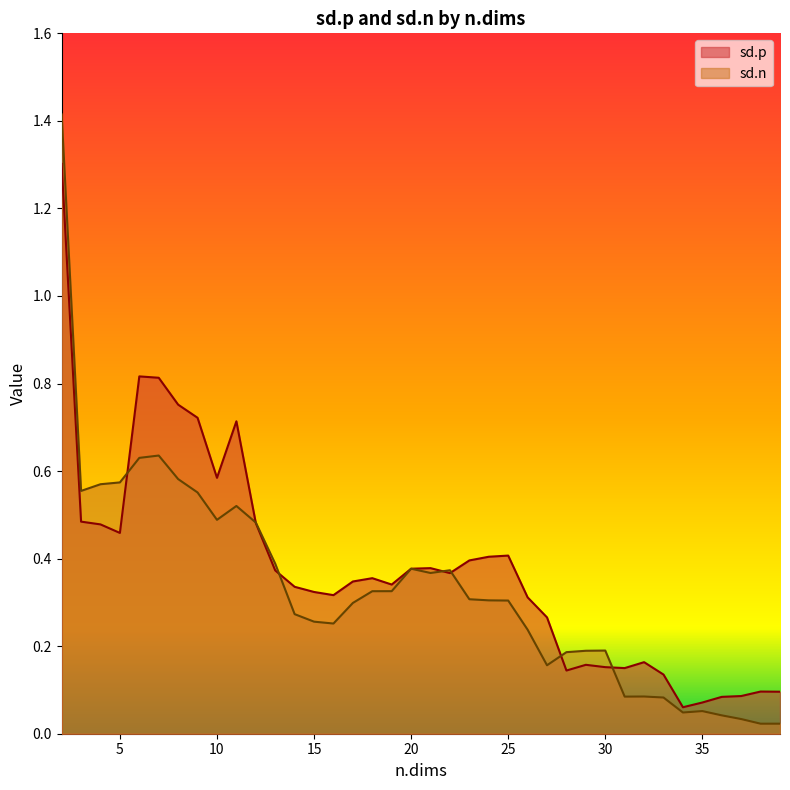

What is the minimum value for sd.p?

0.1